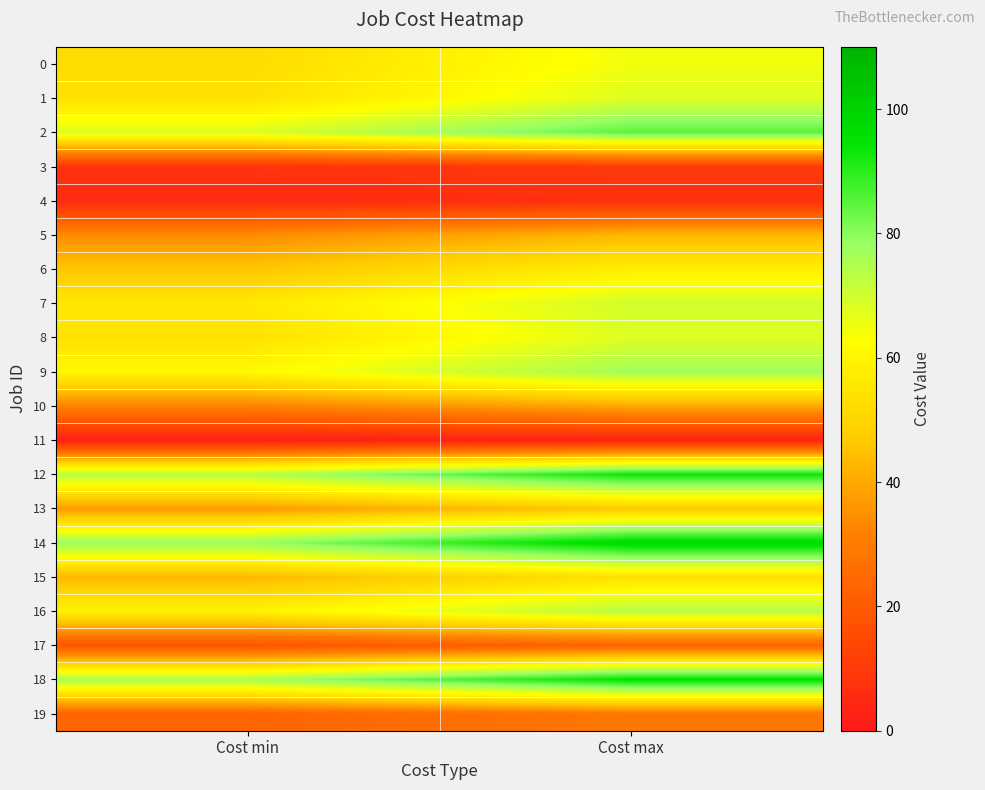

Between Cost min and Cost max, which series saw the biggest shift?

14